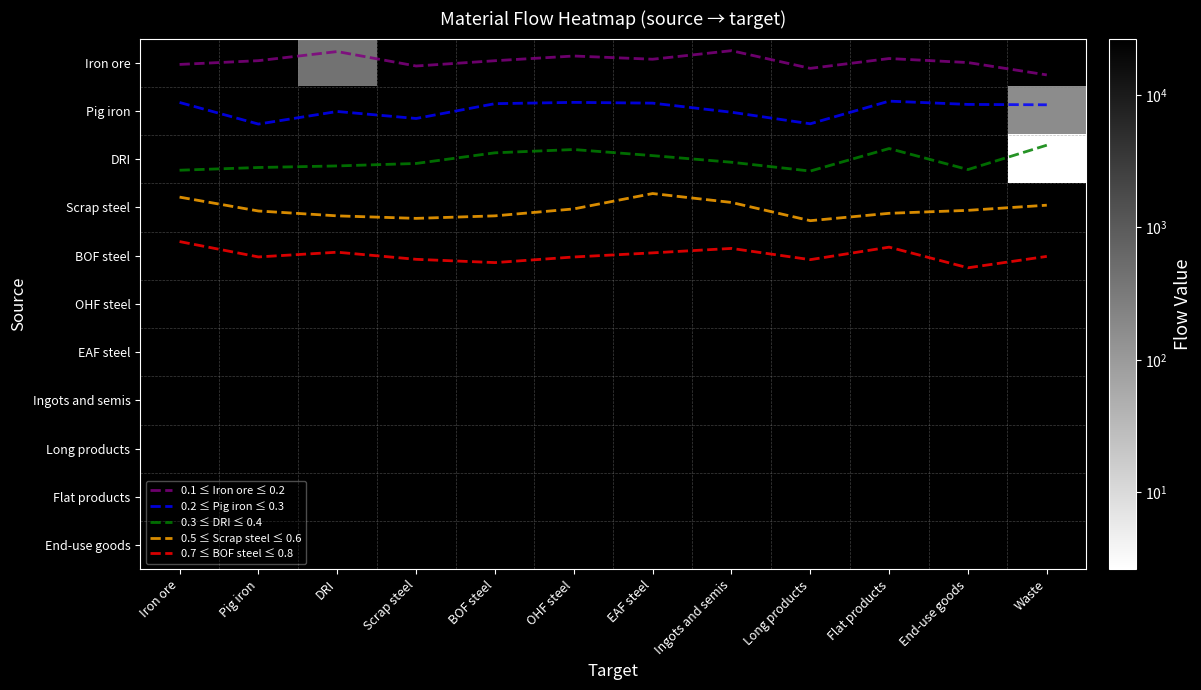

At how many categories does at least one series exceed 25733?

1